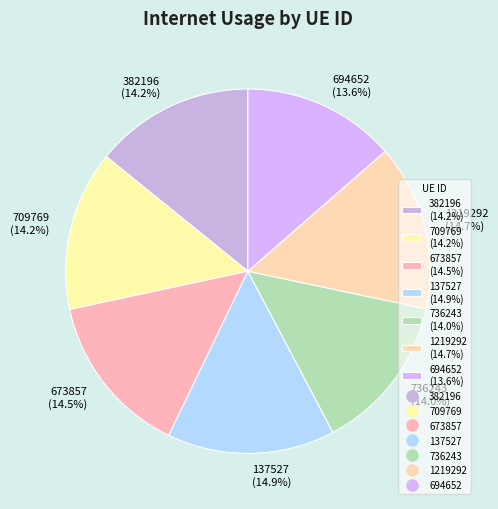

How many segments does this pie chart have?

7